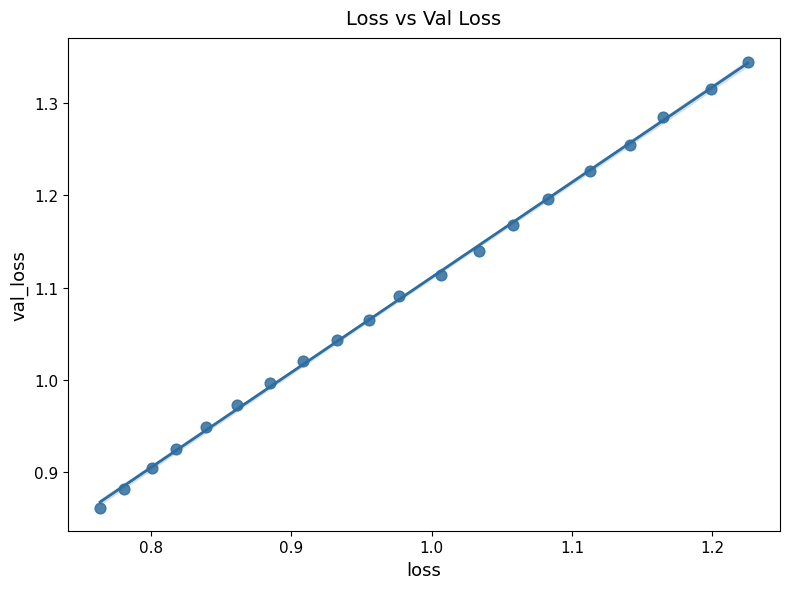

What is the range of X values (max minus min)?

0.5